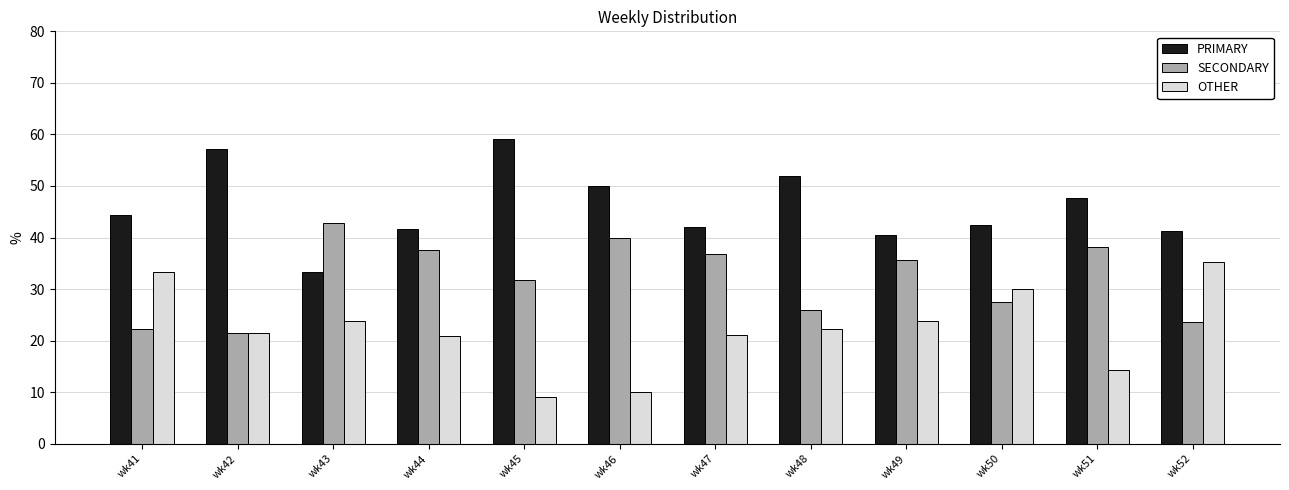

At which label does PRIMARY reach its minimum?

wk43